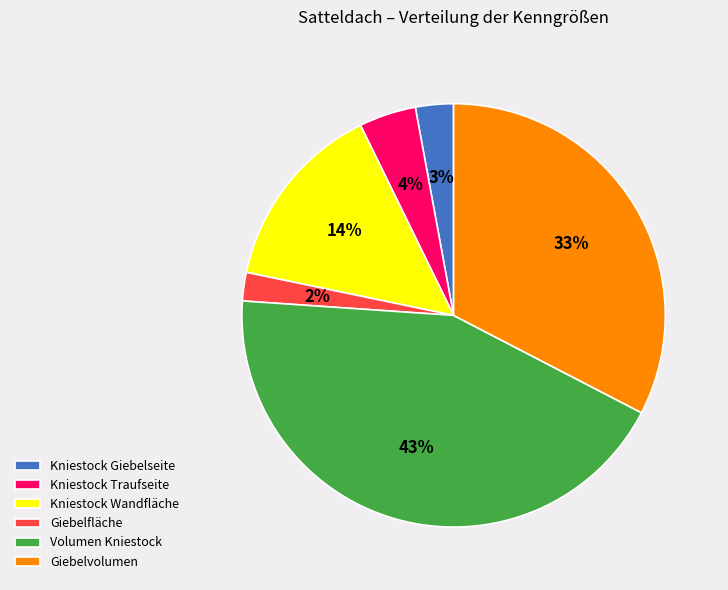

Is Kniestock Giebelseite the majority of the pie?

No